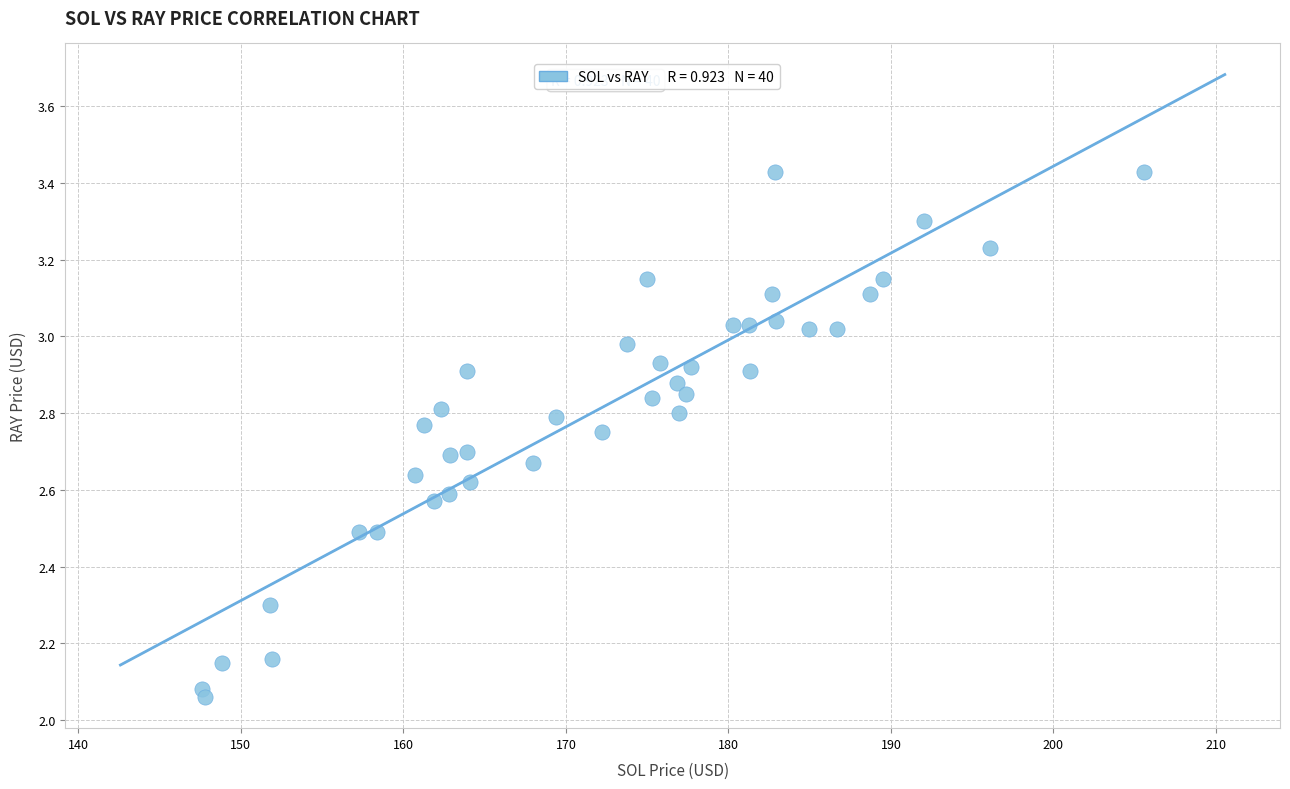

What is the range of Y values (max minus min)?

1.4